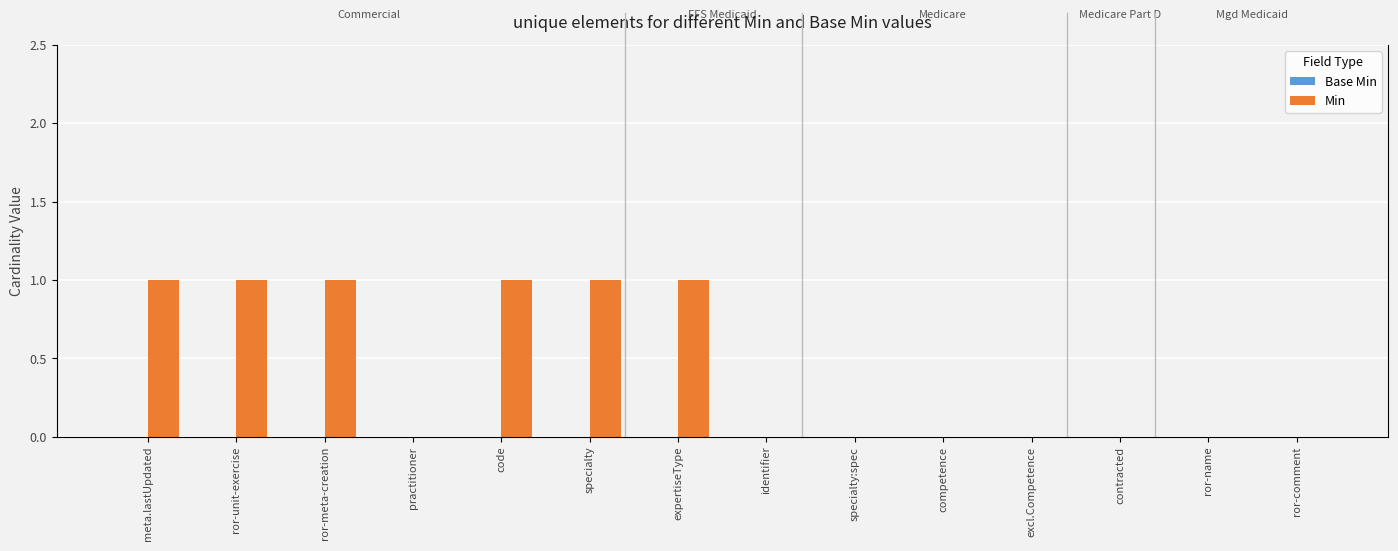

At which label is Base Min closest to 0?

meta.lastUpdated